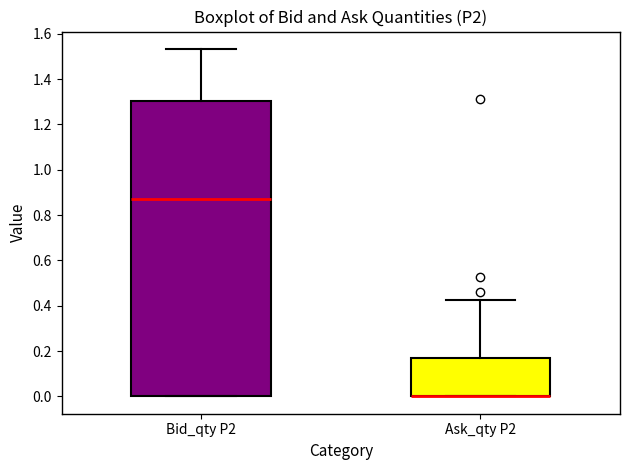

Which box is the tallest, from its lower edge to its upper edge?

Bid_qty P2